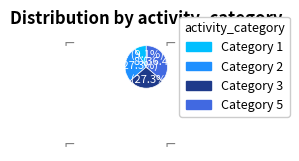

Is there a majority slice in this chart?

No